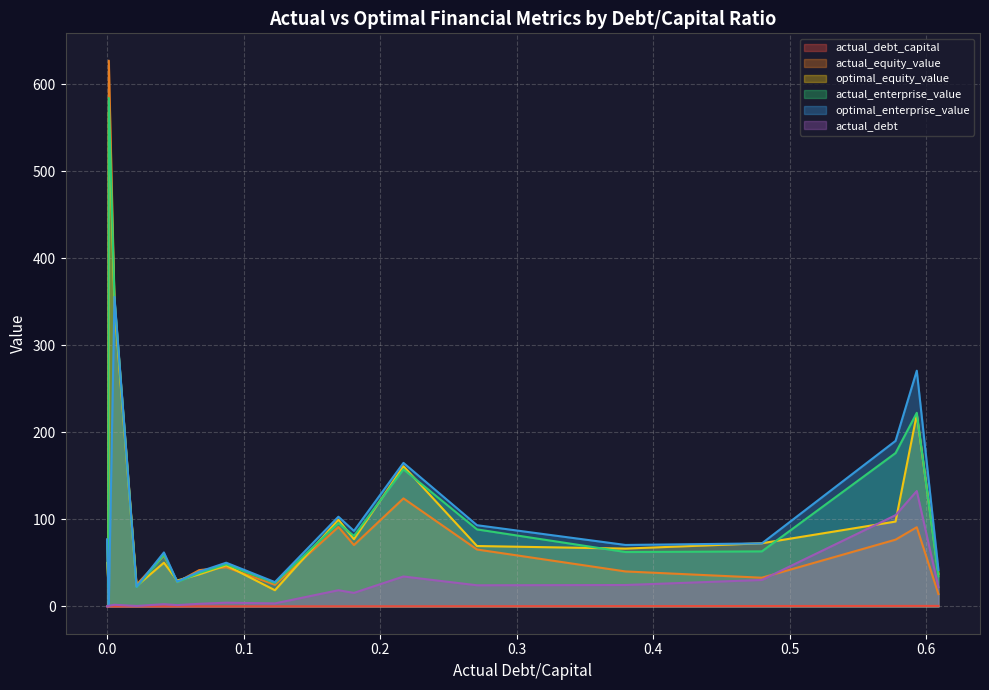

What are all the series names shown in the legend?

actual_debt_capital, actual_equity_value, optimal_equity_value, actual_enterprise_value, optimal_enterprise_value, actual_debt